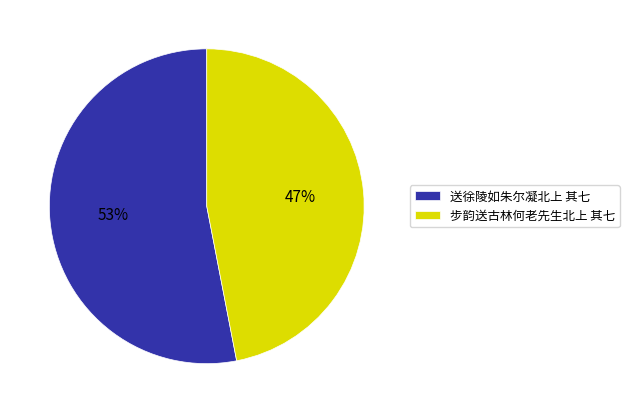

Which has a higher value, 步韵送古林何老先生北上 其七 or 送徐陵如朱尔凝北上 其七?

送徐陵如朱尔凝北上 其七